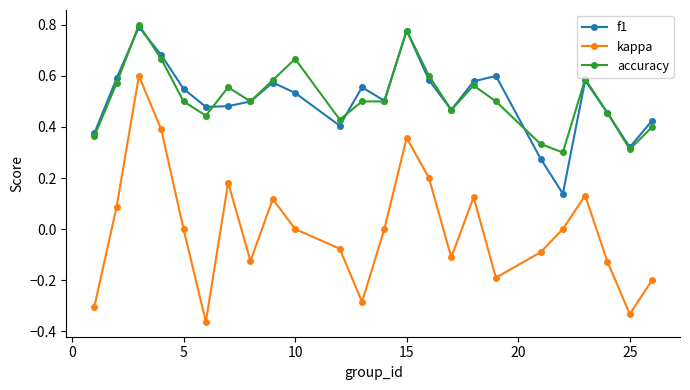

True or false: kappa and accuracy intersect in this chart.

False